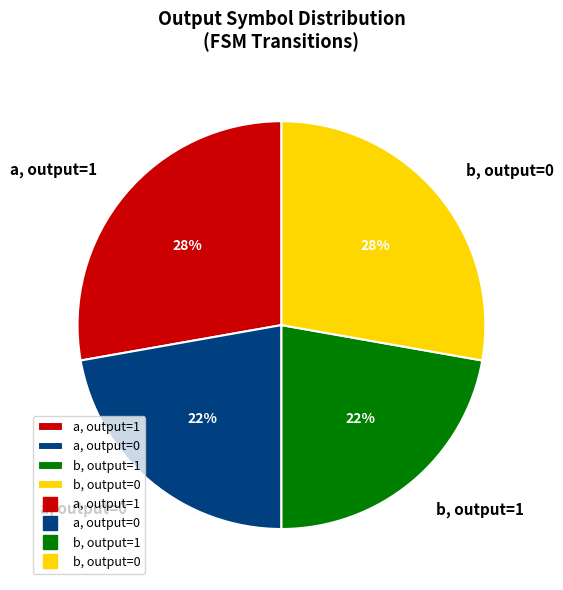

Count the number of slices in the pie.

4